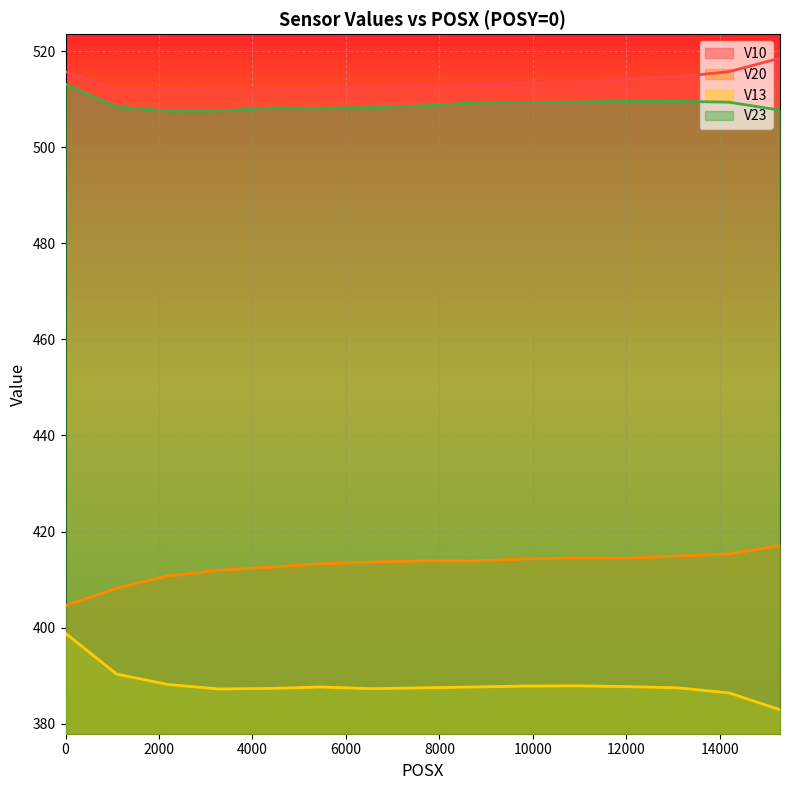

Reading right to left, transcribe all the data shown in this chart.

V10: 15288=518.5	14196=515.7	13104=514.6	12012=514.2	10920=513.5	9828=513.4	8736=513.1	7644=513.0	6552=512.6	5460=512.2	4368=511.9	3276=511.8	2184=512.0	1092=511.9	0=515.7
V20: 15288=417.1	14196=415.3	13104=414.9	12012=414.4	10920=414.5	9828=414.3	8736=413.9	7644=413.9	6552=413.6	5460=413.3	4368=412.6	3276=411.9	2184=410.8	1092=408.2	0=404.6
V13: 15288=382.9	14196=386.4	13104=387.5	12012=387.7	10920=387.9	9828=387.8	8736=387.6	7644=387.5	6552=387.3	5460=387.6	4368=387.4	3276=387.2	2184=388.2	1092=390.3	0=398.8
V23: 15288=507.7	14196=509.4	13104=509.5	12012=509.5	10920=509.4	9828=509.3	8736=509.2	7644=508.6	6552=508.2	5460=508.1	4368=508.1	3276=507.5	2184=507.5	1092=508.4	0=513.1